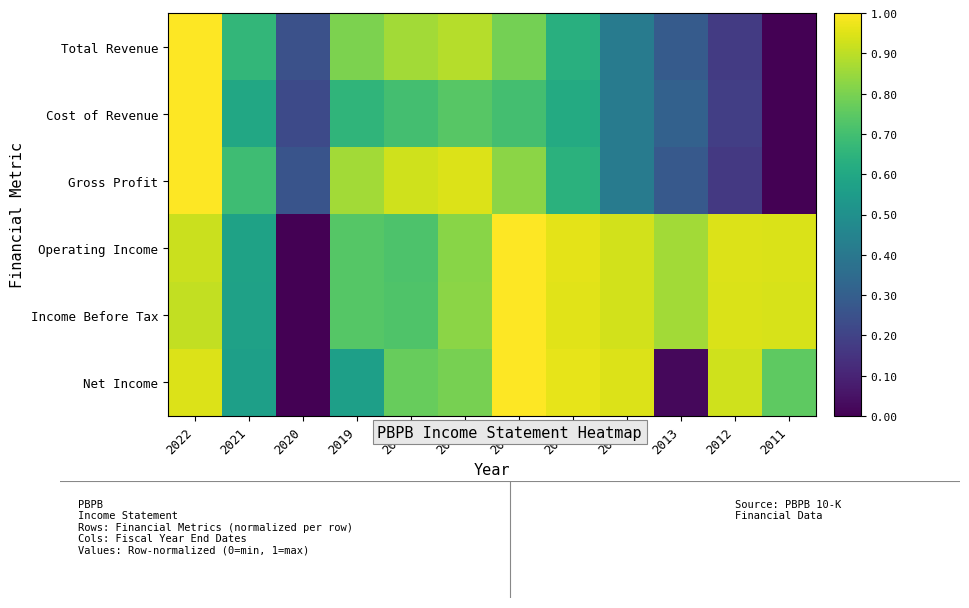

At how many categories does at least one series exceed 0?

12